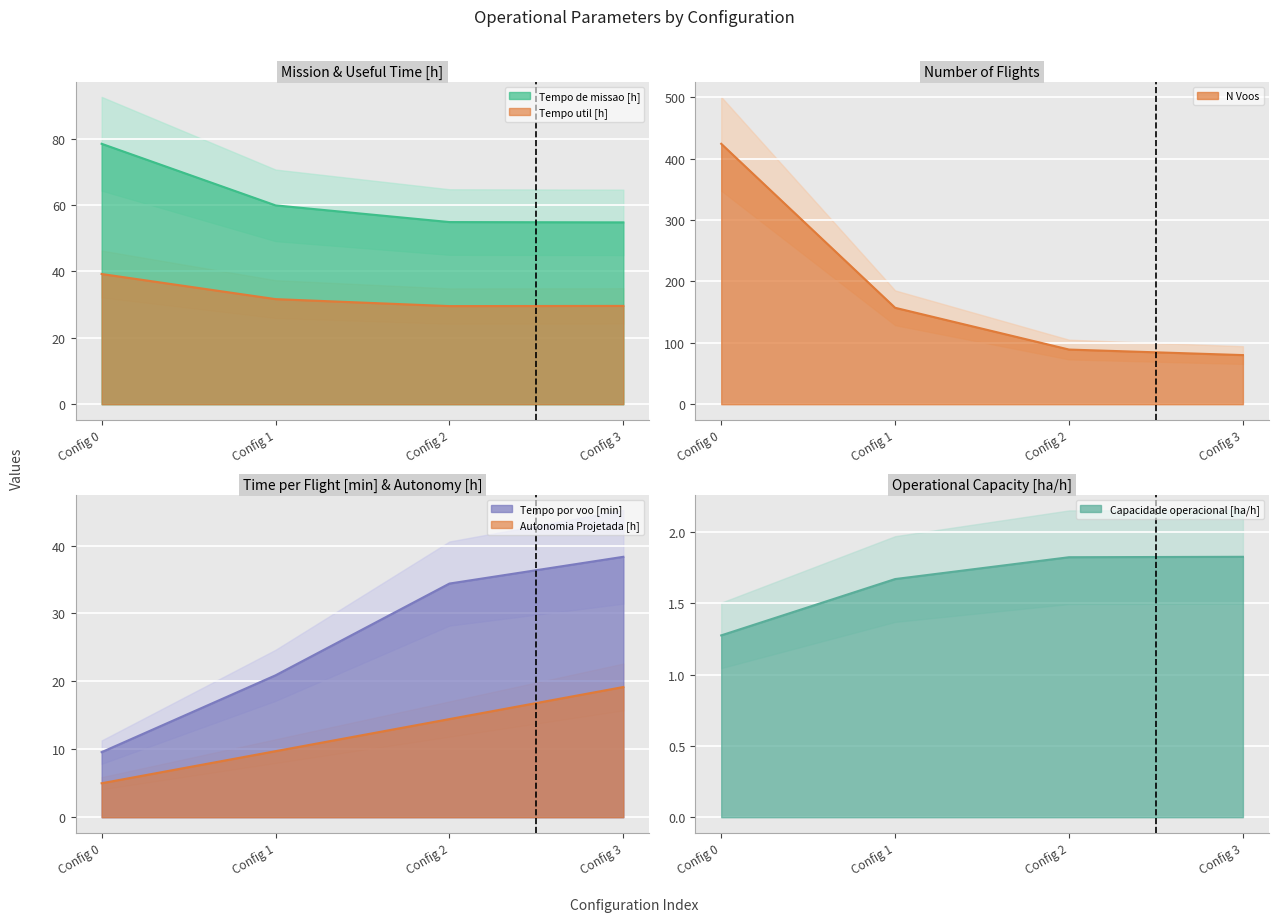

Reading left to right, what are all the values shown in this chart?

Capacidade operacional [ha/h]: 1.3	1.7	1.8	1.8
Tempo de missao [h]: 78.4	59.9	54.9	54.8
Tempo util [h]: 39.2	31.6	29.5	29.6
Tempo por voo [min]: 9.6	20.9	34.4	38.3
Autonomia Projetada [h]: 5.0	9.7	14.4	19.2
N Voos: 424.0	157.0	89.0	80.0